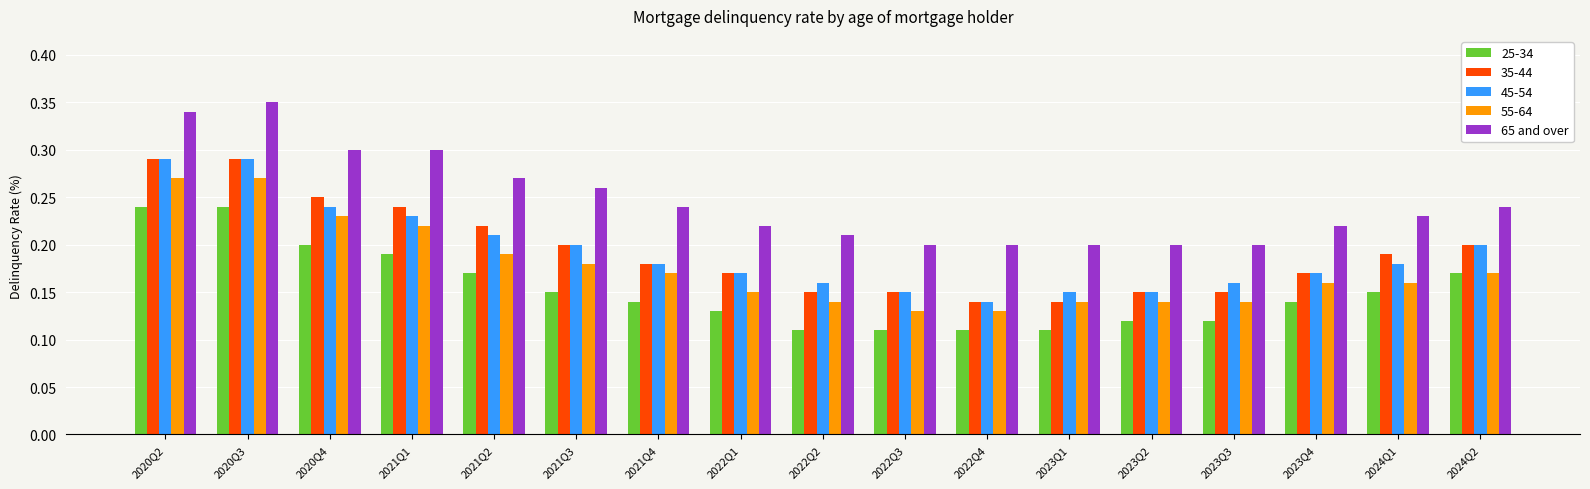

At which category does the chart reach its peak across all series?

2020Q3